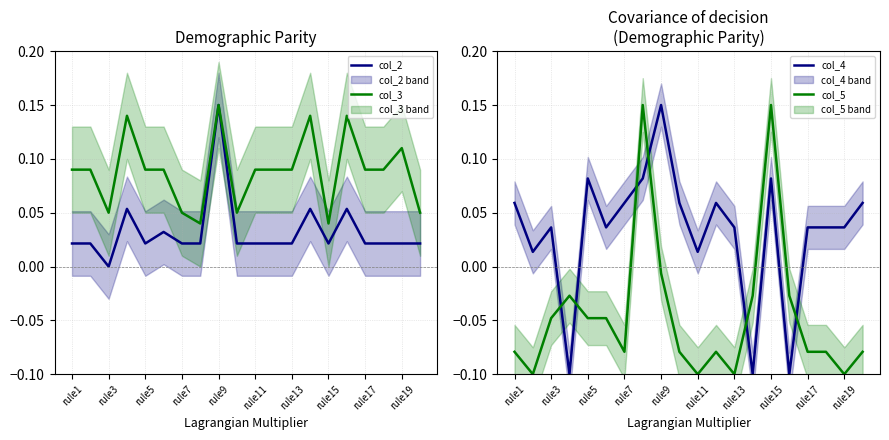

The col_4 series shows -0.1 at 13. True or false?

True